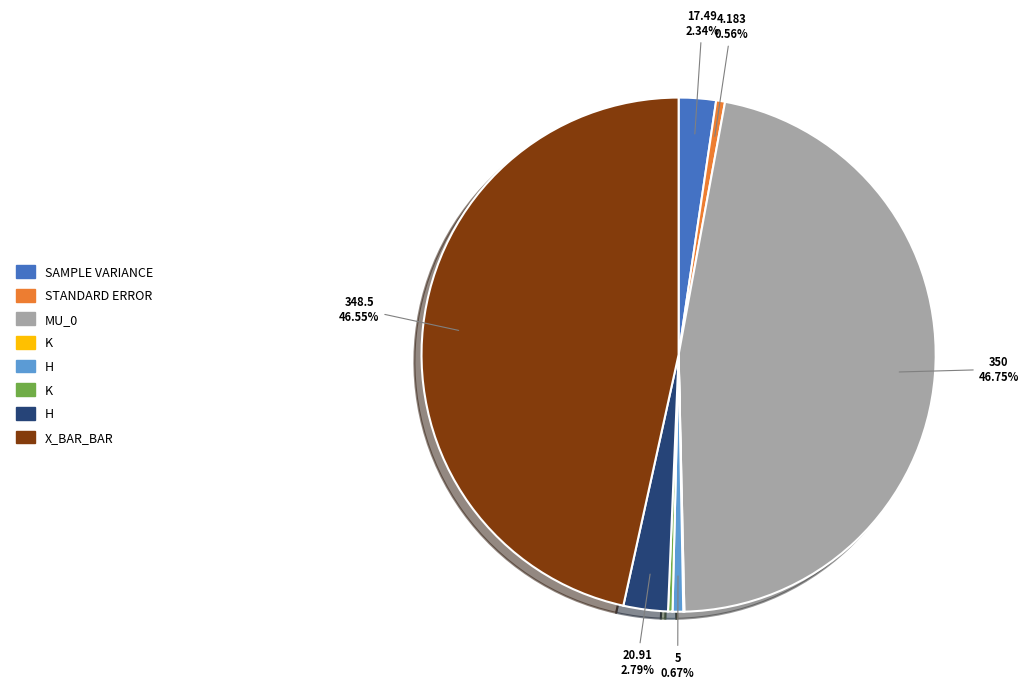

Is there any slice that represents more than half of the pie?

No